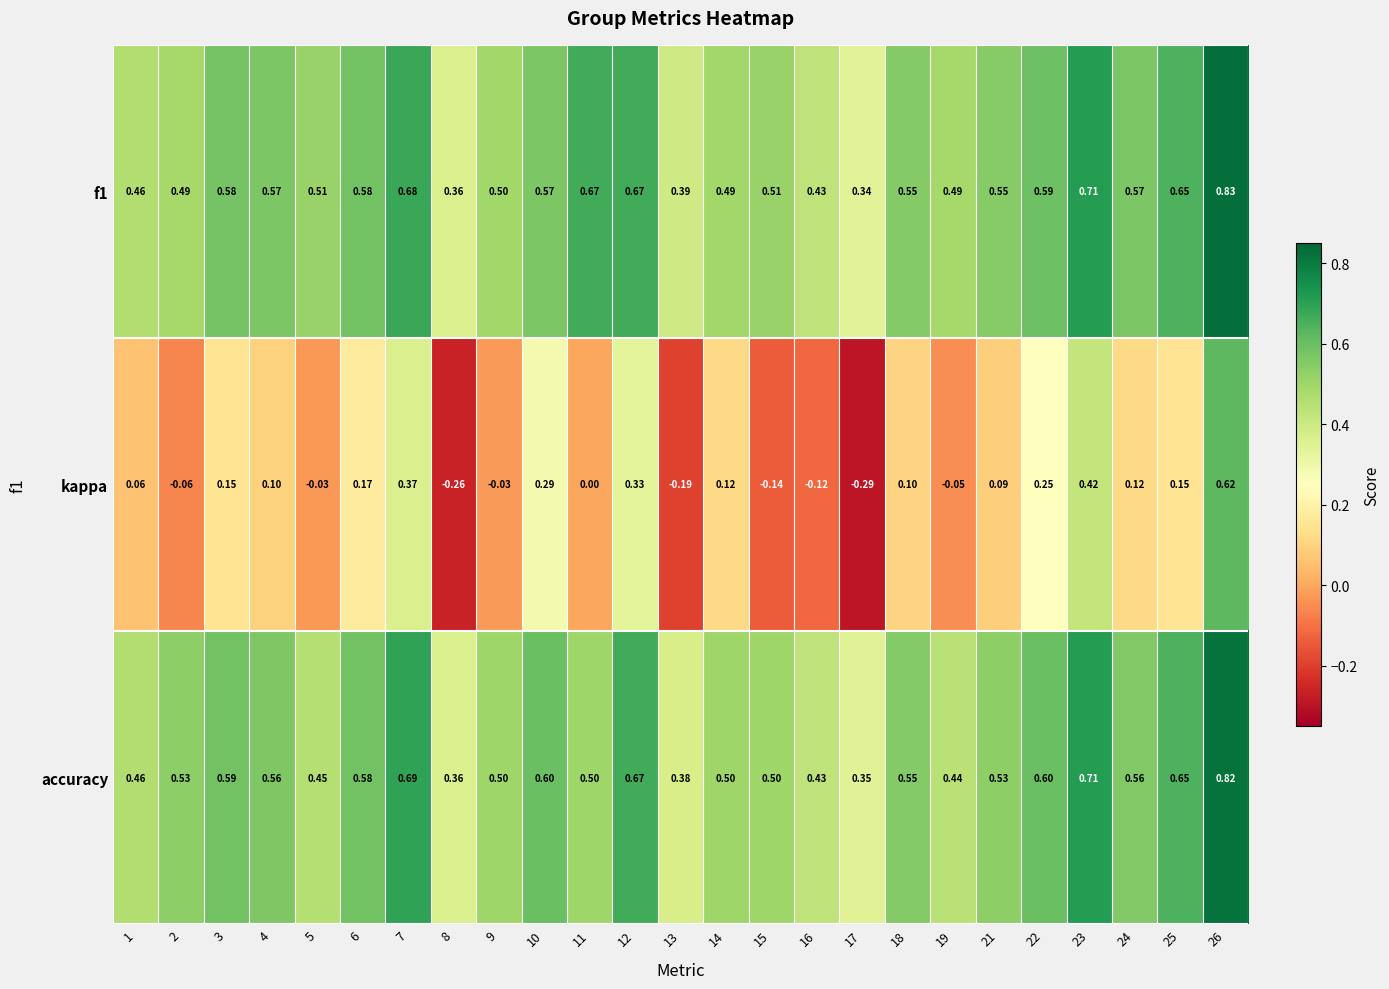

Which series has the largest range (max minus min)?

kappa